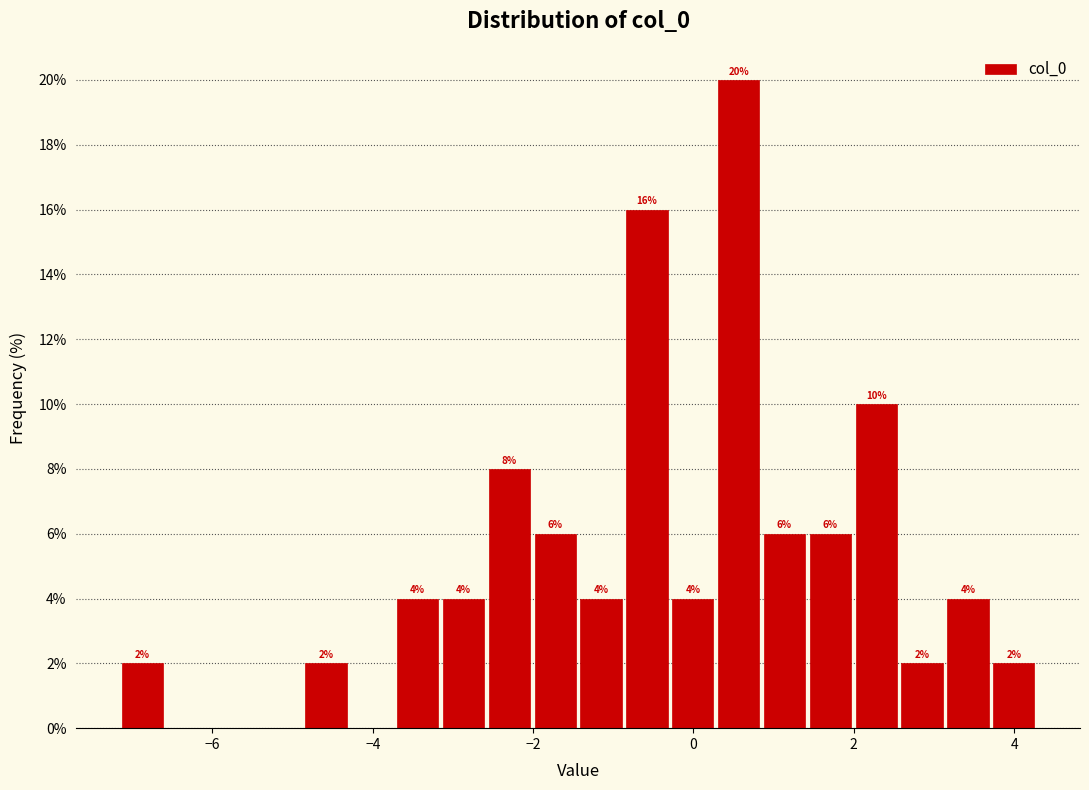

Around what value on the x-axis is the tallest bar? Give the approximate position of its centre, as read against the axis.

0.6